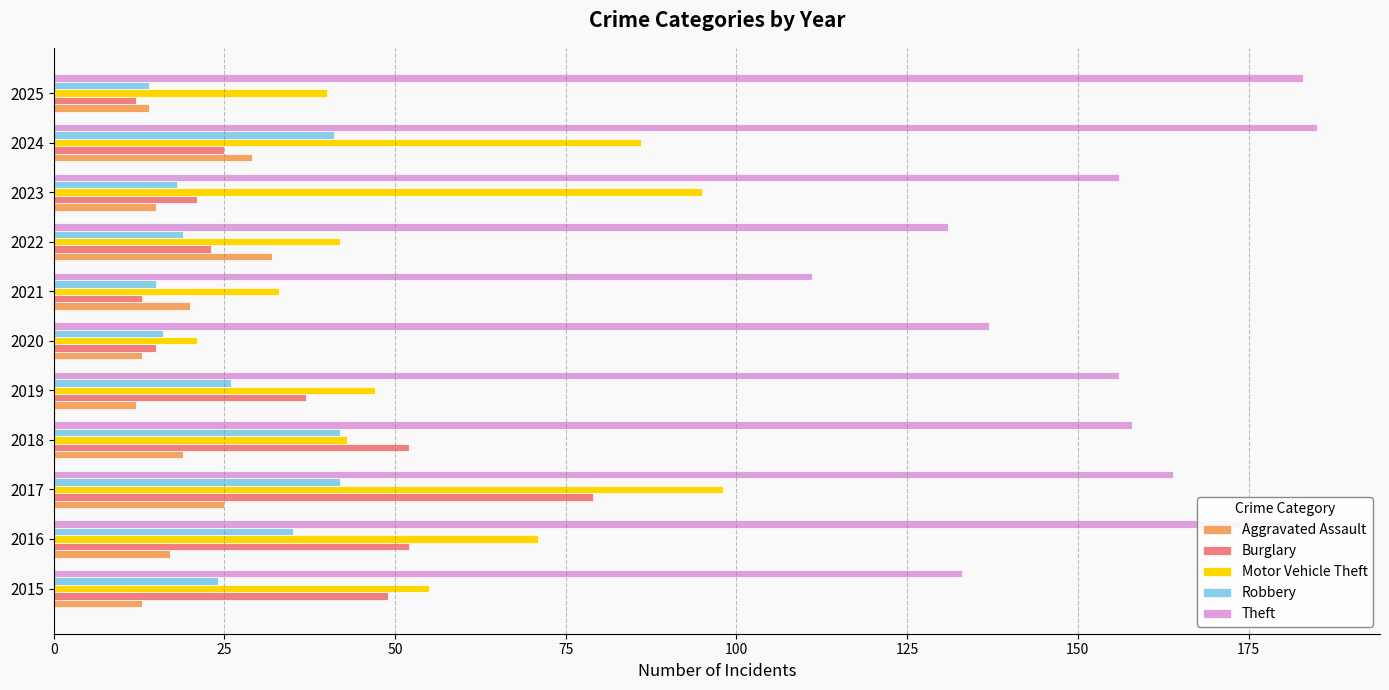

Where is Robbery nearest to the value 28?

2019